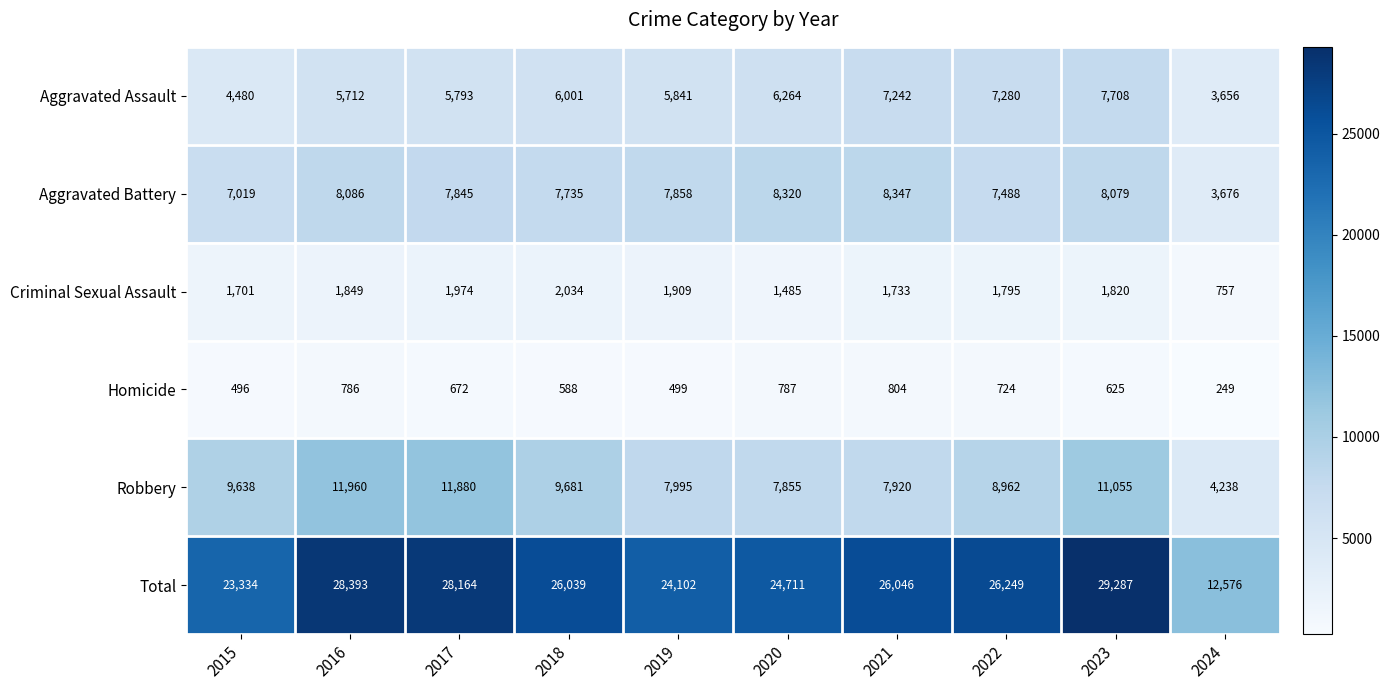

At which label does Aggravated Battery first exceed 7858?

2016